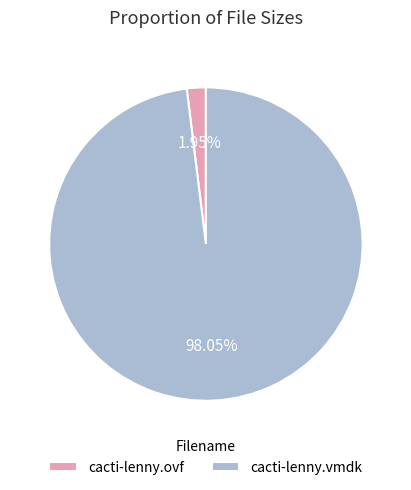

To the nearest percent, what is the difference between the largest and smallest slice percentages?

96%